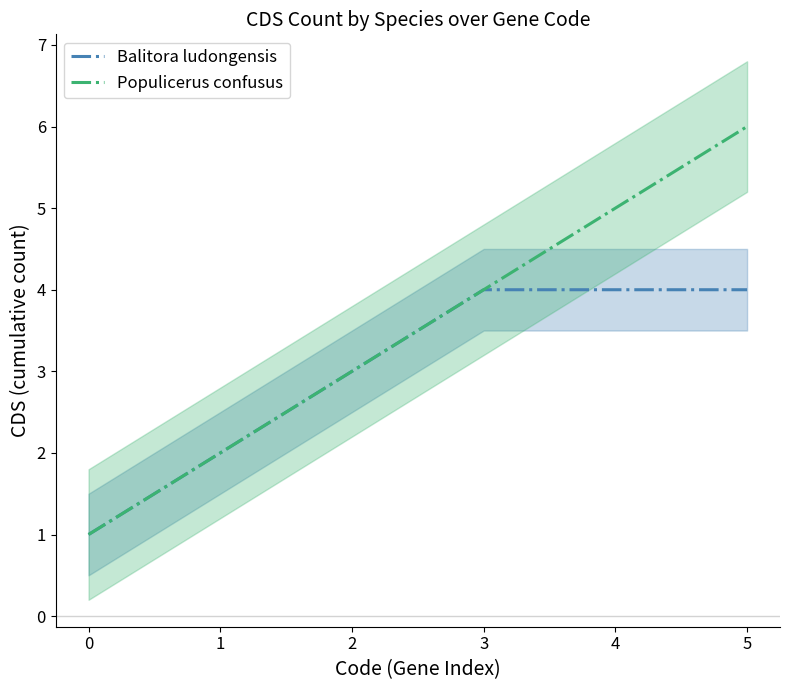

Reading left to right, extract all data points from this chart.

Balitora ludongensis: 1	2	3	4	4	4
Populicerus confusus: 1	2	3	4	5	6